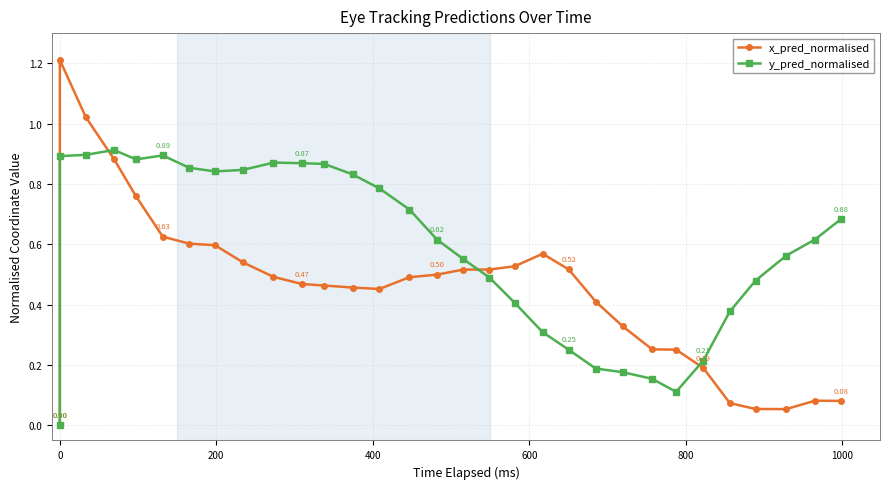

Is it true that y_pred_normalised equals 0.8 at 27?

False